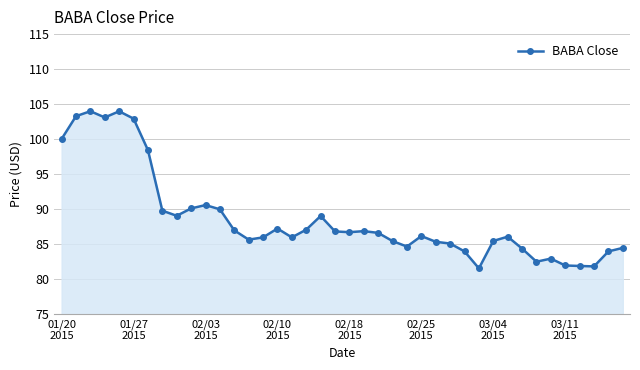

What is the smallest value displayed?

81.6